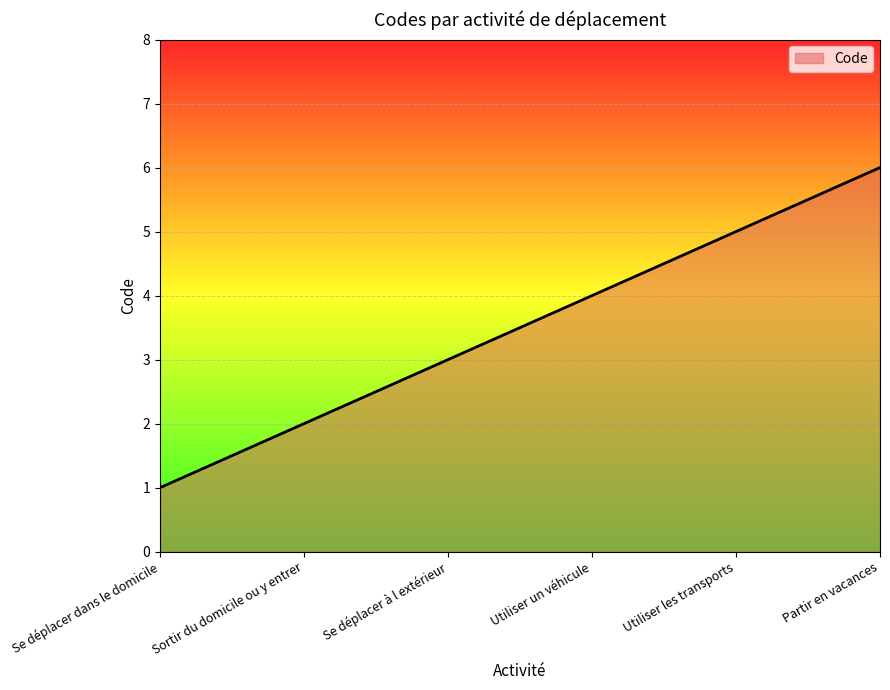

True or false: the data has more than 1 interior local peaks.

False